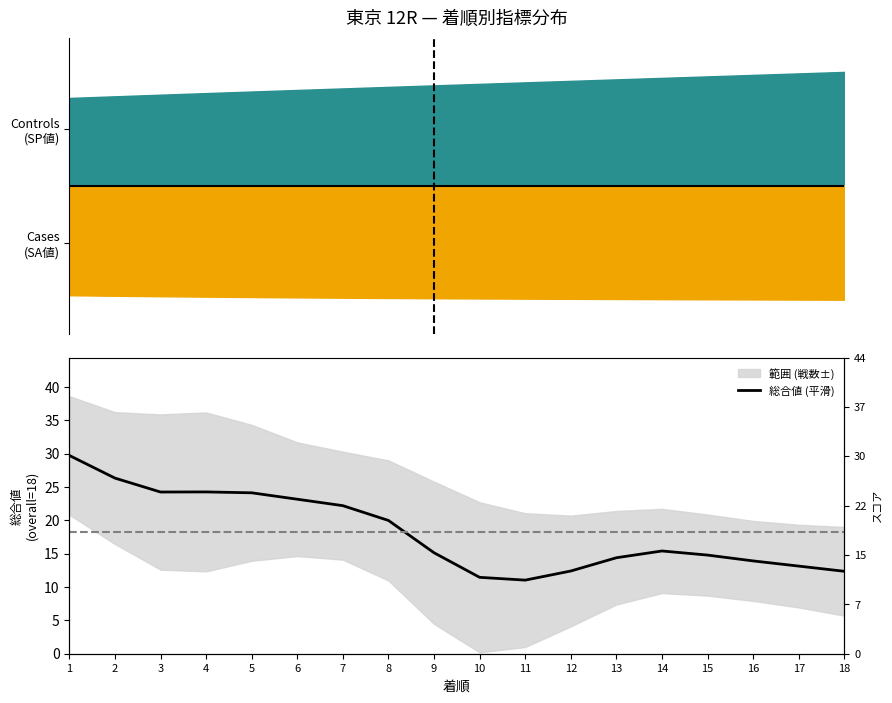

What is the change in value from 1 to 3?

-5.5